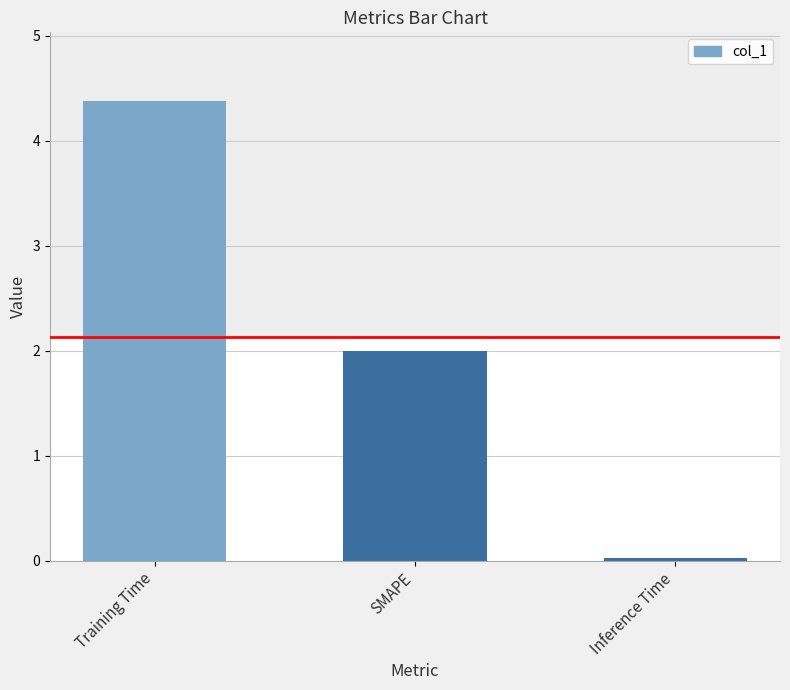

Where does the data first go above 2?

Training Time